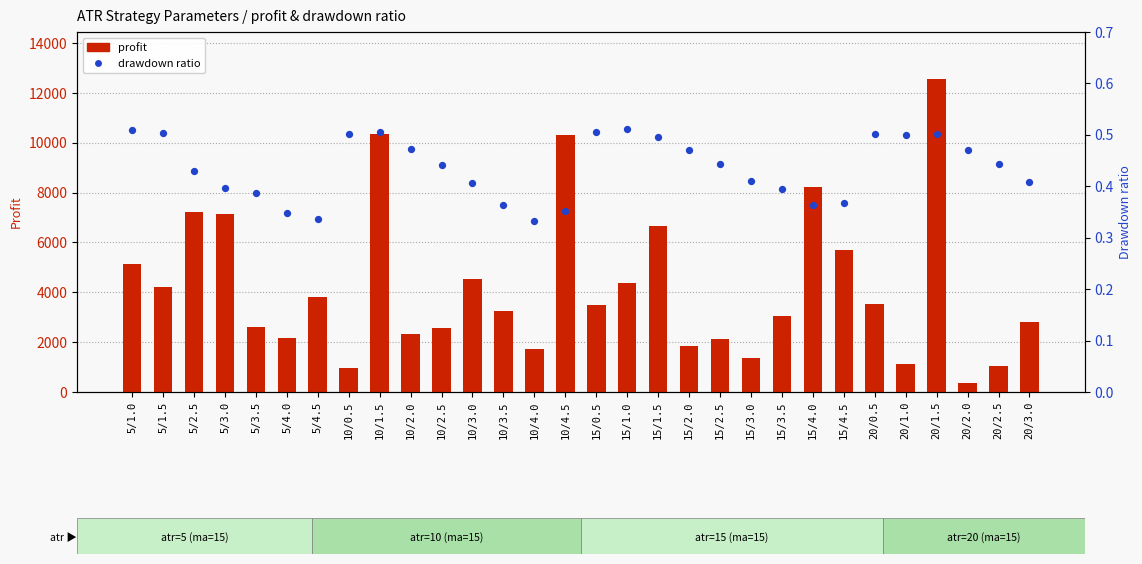

At which category is the sum across all series the highest?

20/1.5